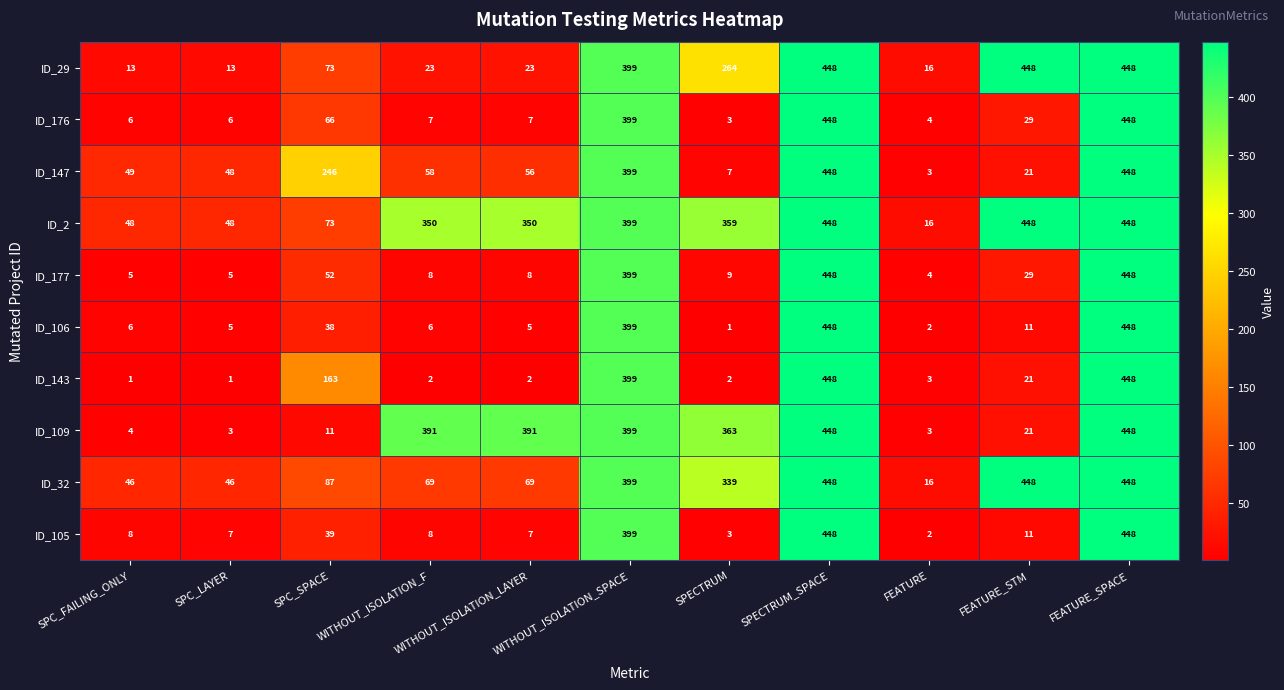

What is the maximum value shown in the chart?

448